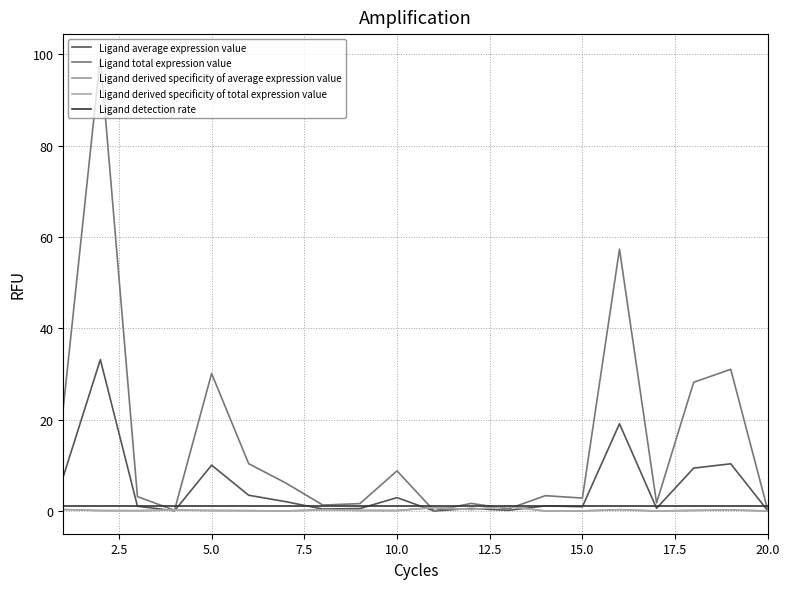

How many times do Ligand derived specificity of average expression value and Ligand total expression value cross each other?

6